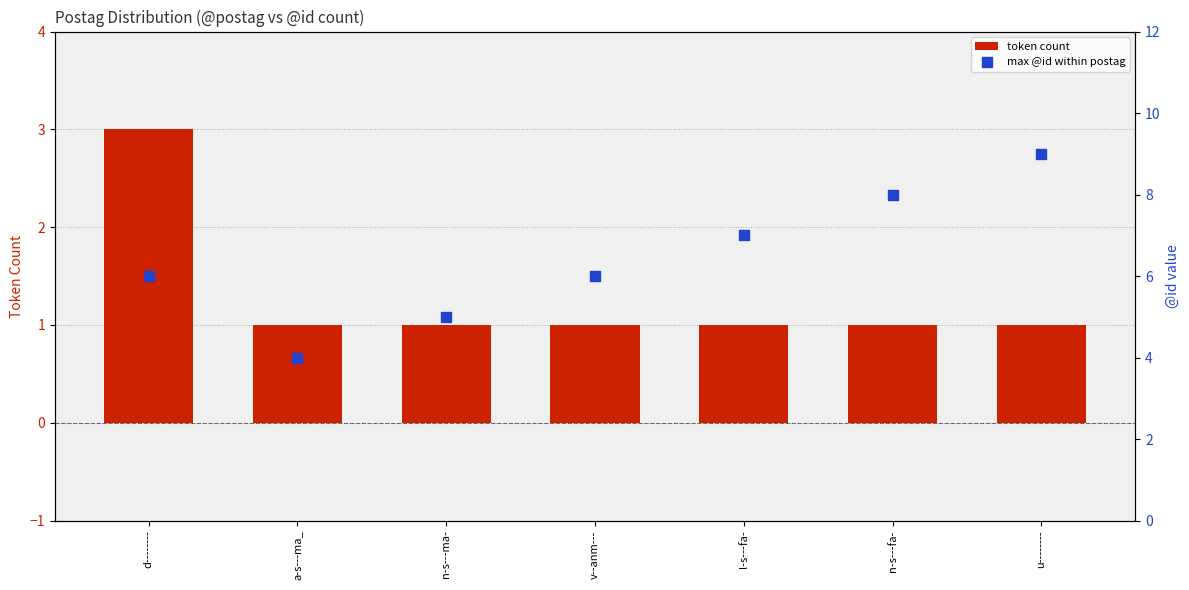

At how many categories does at least one series exceed 5?

5